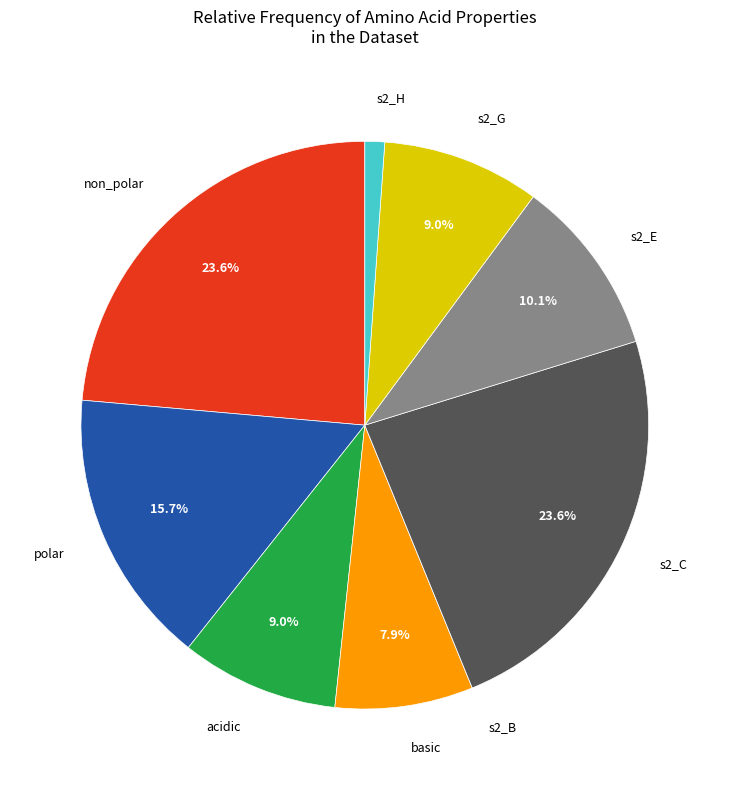

Approximately how many times larger is the value at polar compared to basic?

2.0